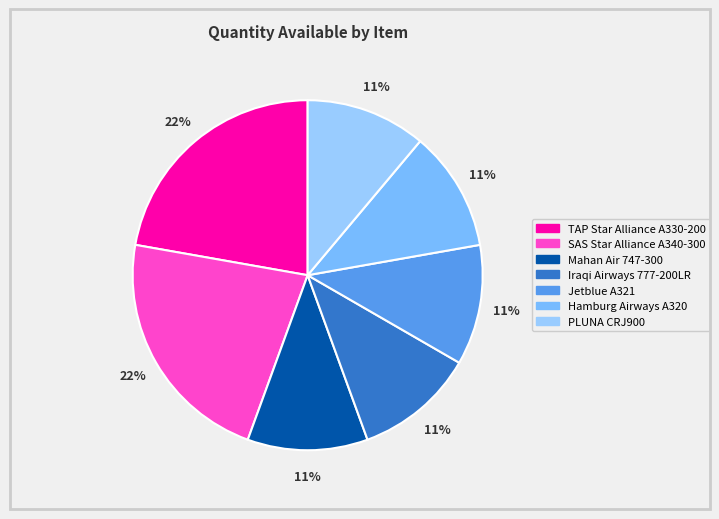

How many slices are in this pie chart?

7